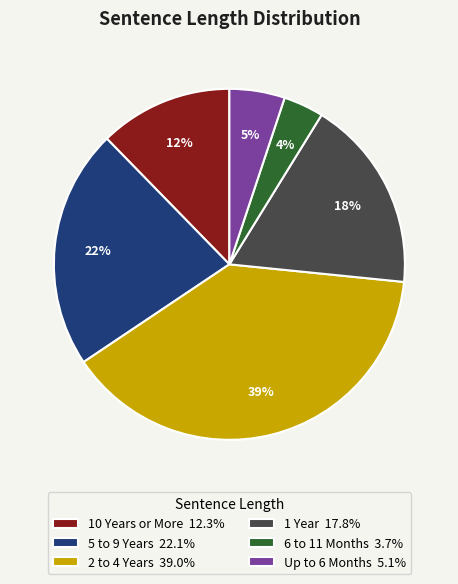

What percentage is the 10 Years or More slice, to the nearest percent?

12%